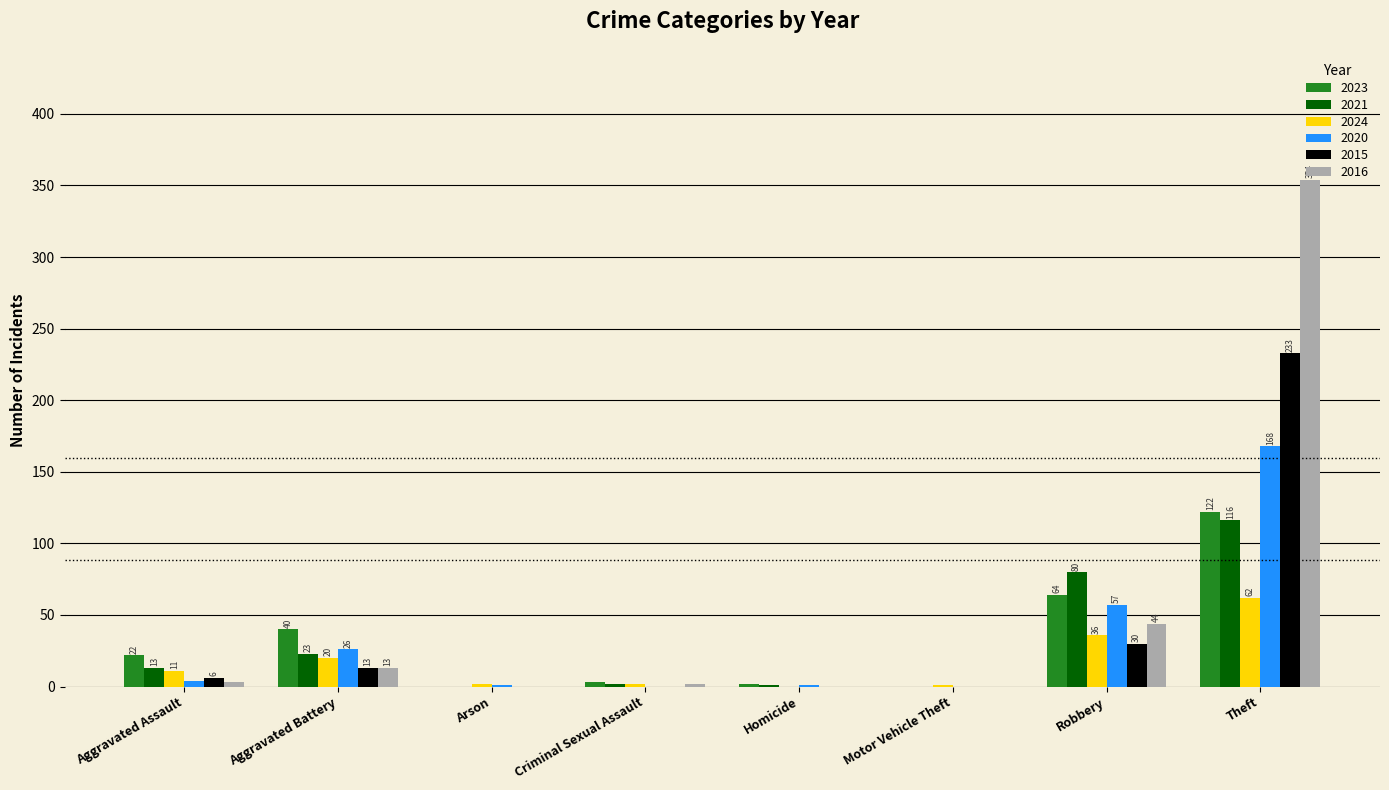

Where is 2024 nearest to the value 31?

Robbery